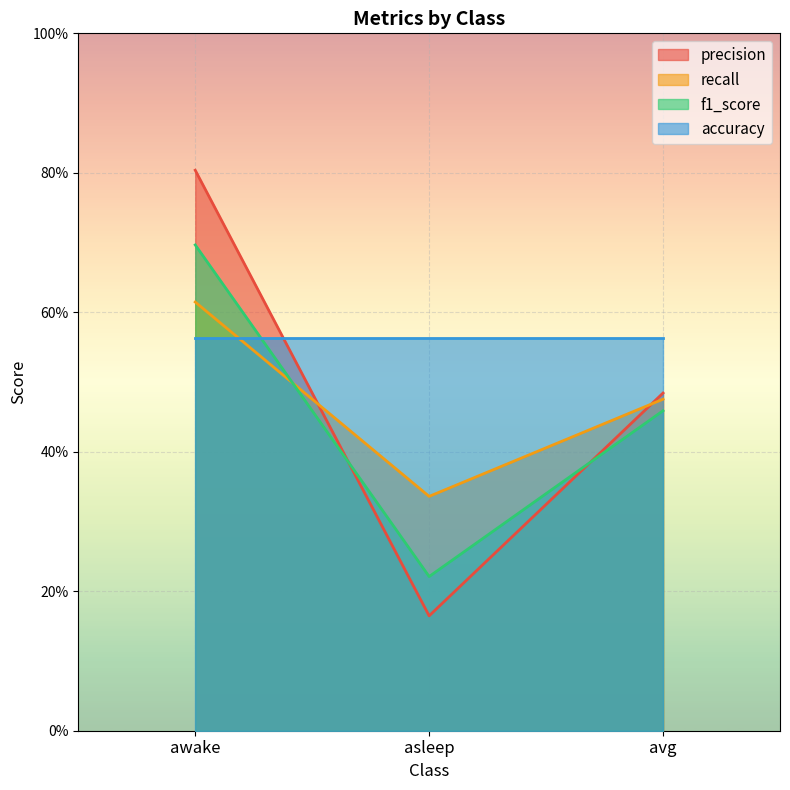

What position from the left is asleep?

2